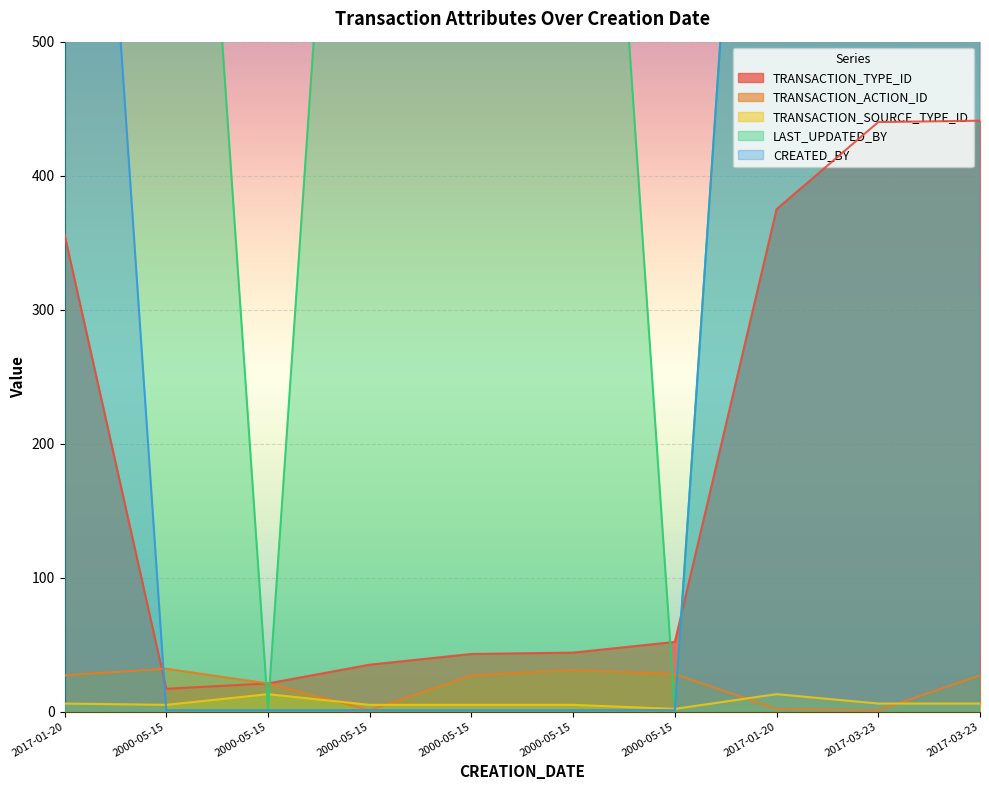

List the series in order of their peak value, lowest first.

TRANSACTION_SOURCE_TYPE_ID, TRANSACTION_ACTION_ID, TRANSACTION_TYPE_ID, LAST_UPDATED_BY, CREATED_BY